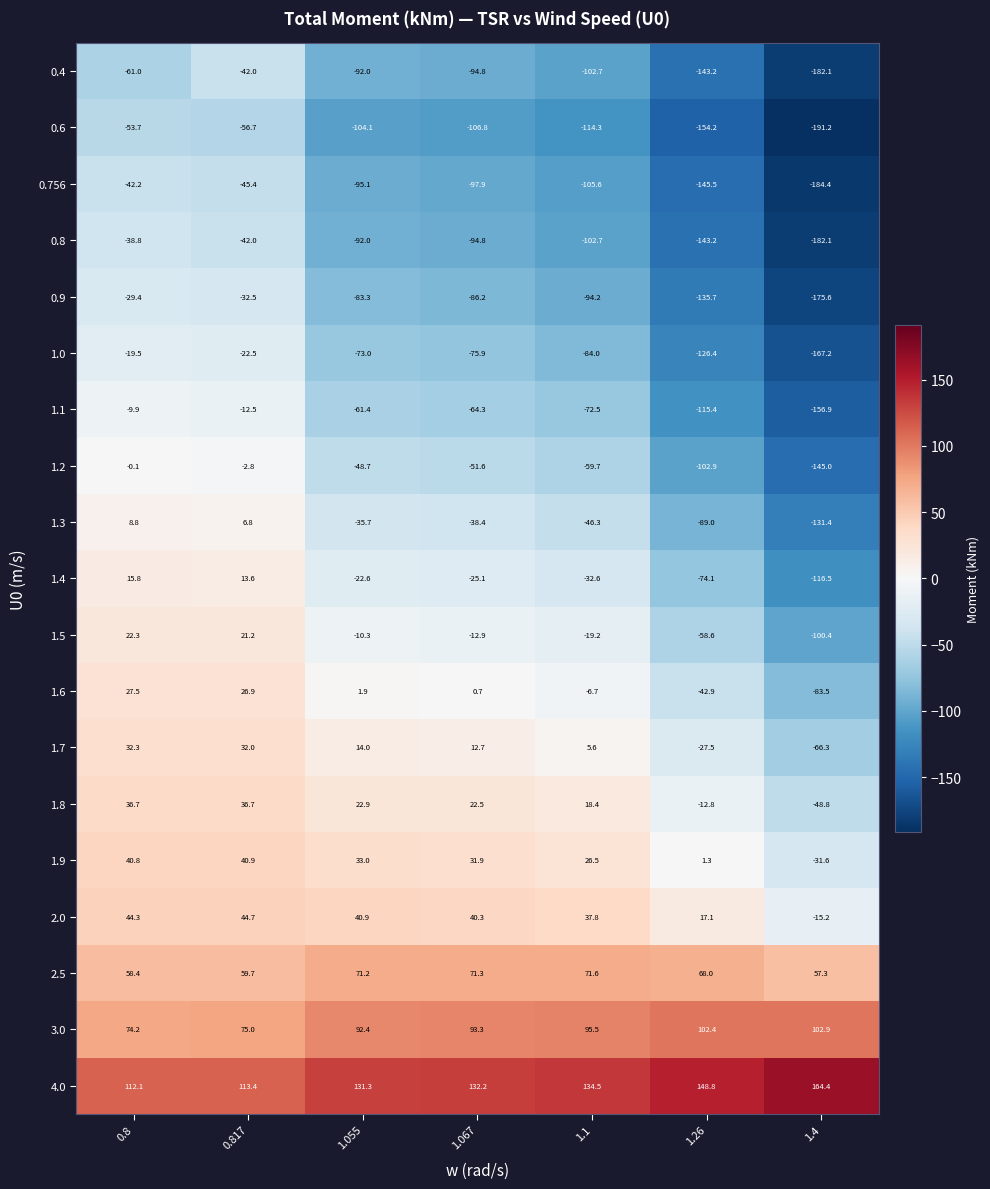

What is the highest value of the 1.7 series?

32.3